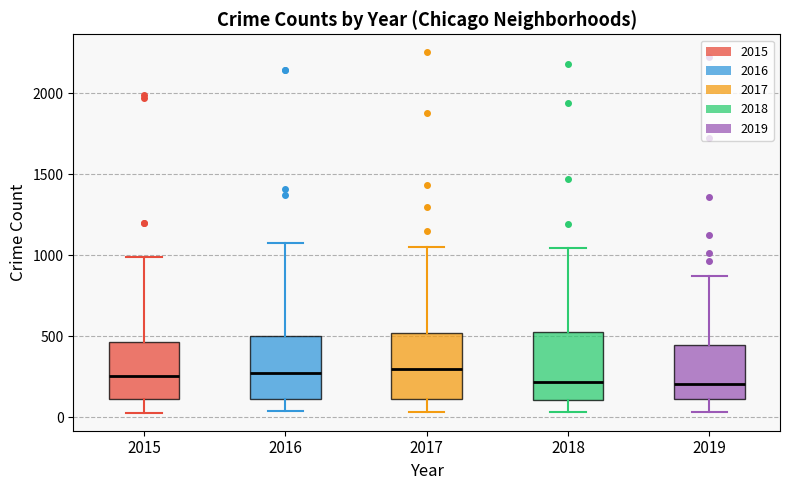

Where does the upper whisker of the box at x = 2019 end on the y-axis? The values are not printed on the chart, so give them approximately, as read against the axis.

850